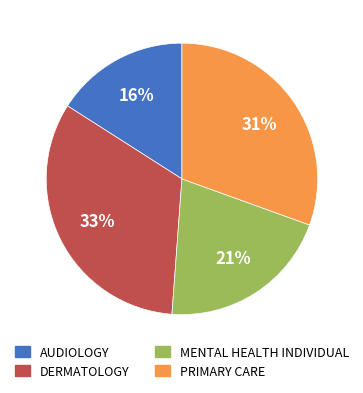

Is DERMATOLOGY the majority of the pie?

No